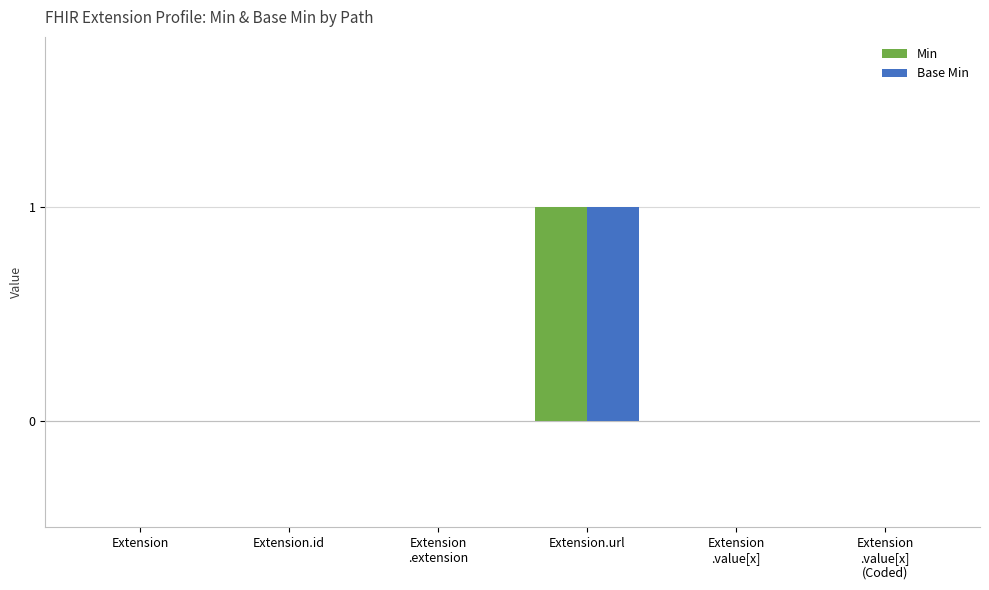

How many groups of bars are there?

6